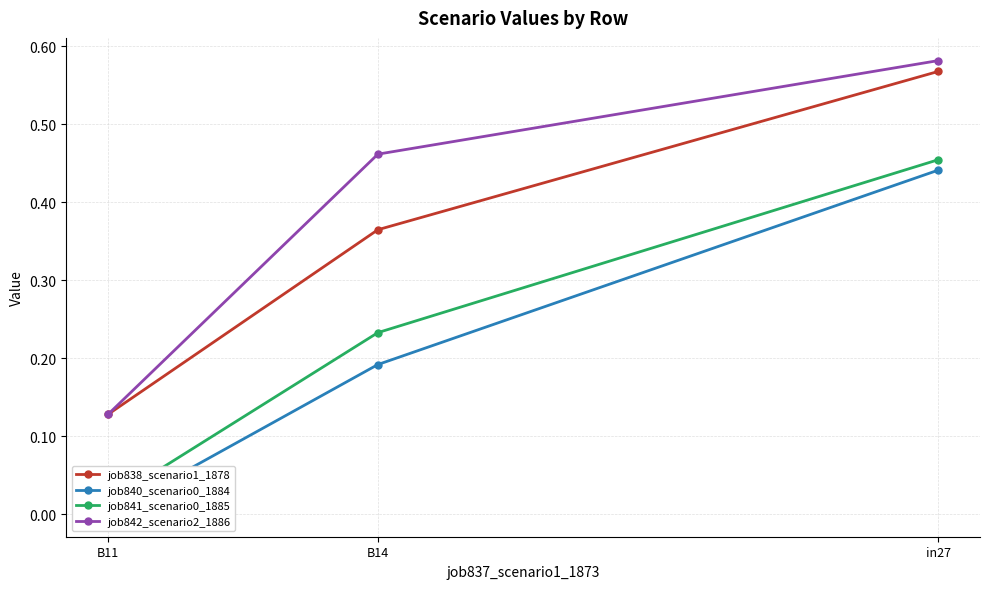

Which has a higher value, B14 or B11?

B14